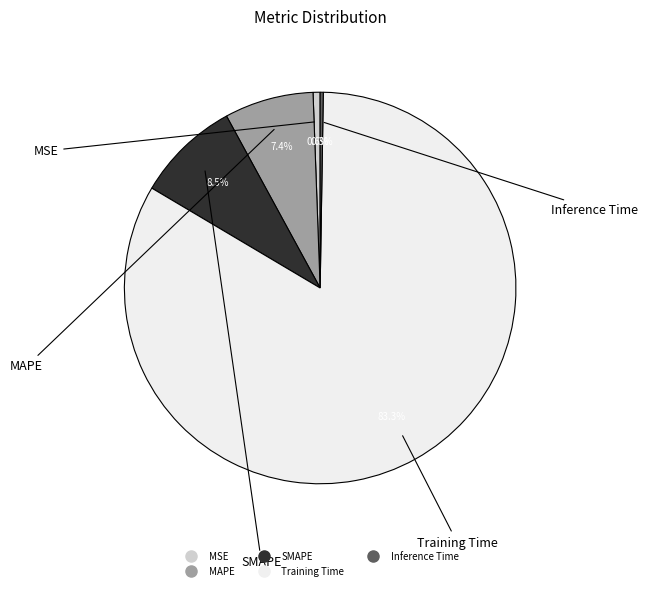

Which slice is the largest?

Training Time